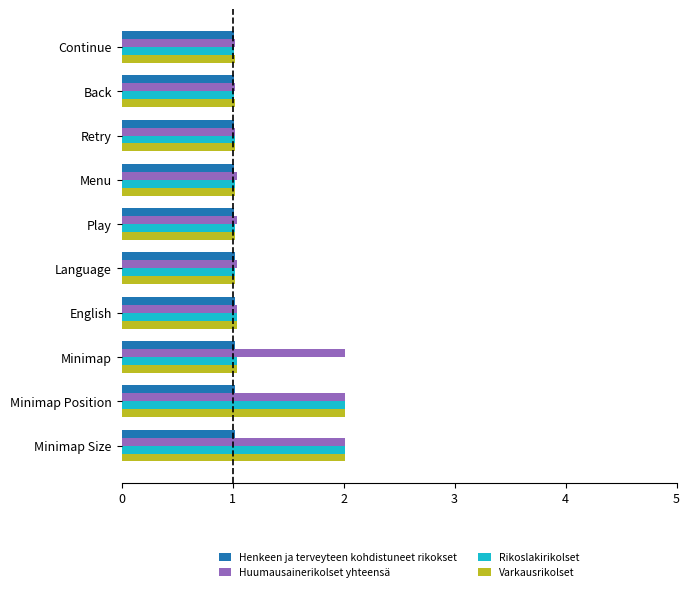

Which series changed the most between Continue and Minimap?

Huumausainerikolset yhteensä